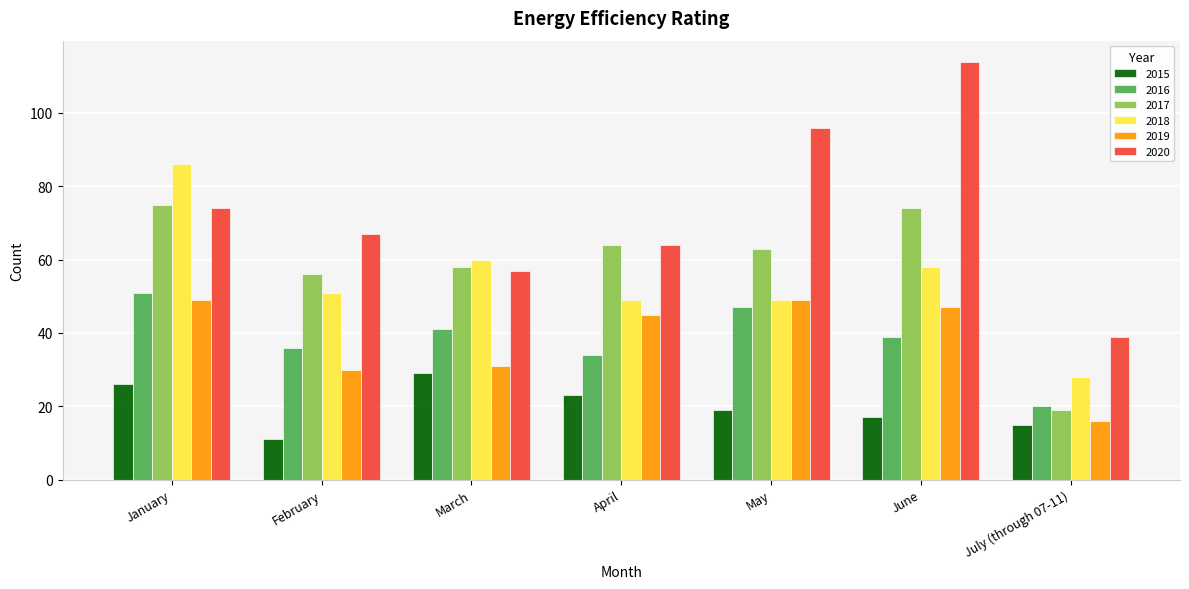

What is the label of the 3rd bar from the right?

May